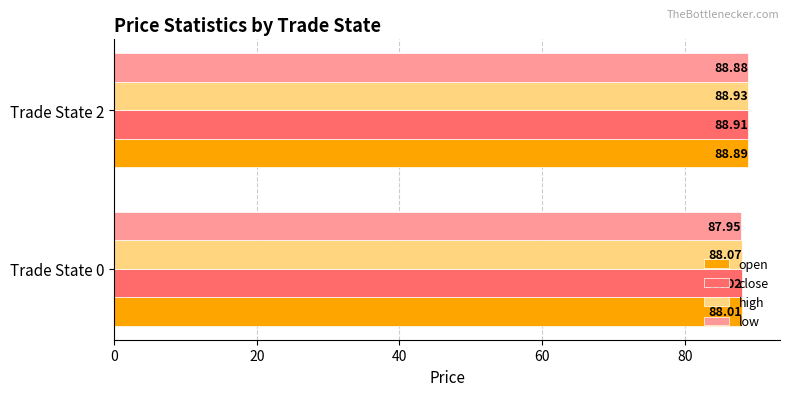

What is the minimum value for close?

88.0